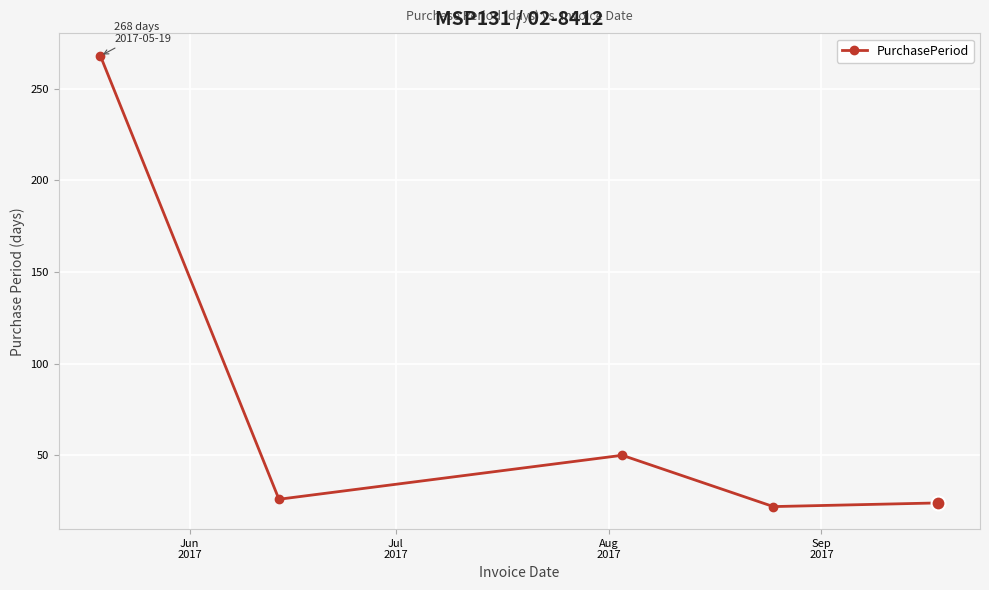

How many values are below 26?

2